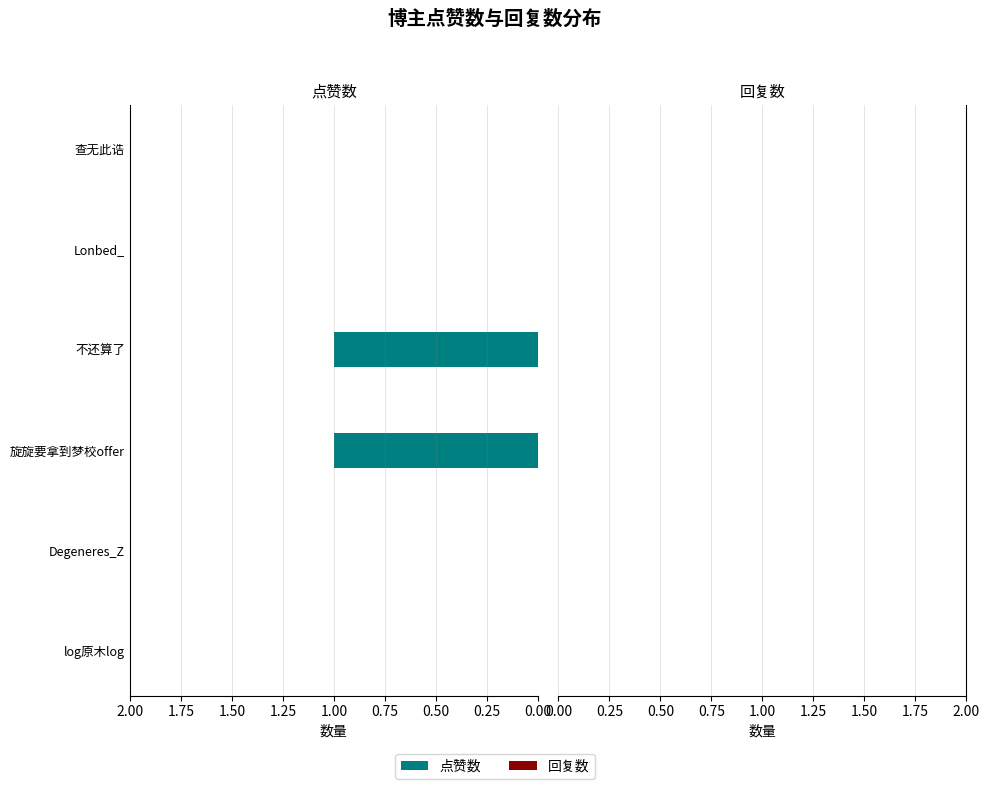

What is the change in value from log原木log to 旋旋要拿到梦校offer?

+1